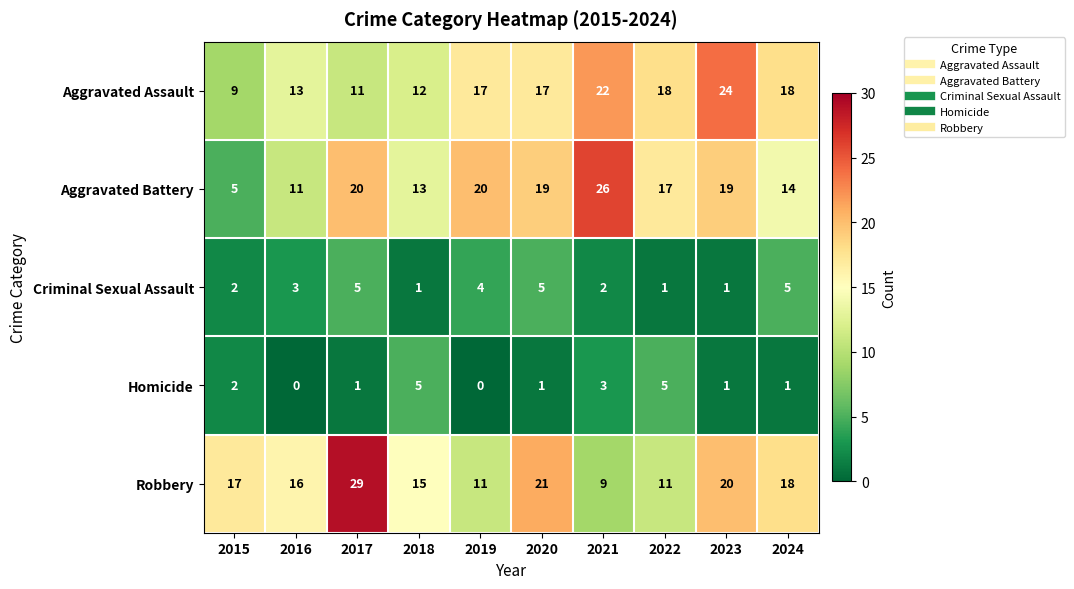

What is the difference between the maximum and minimum values in the Robbery series?

20